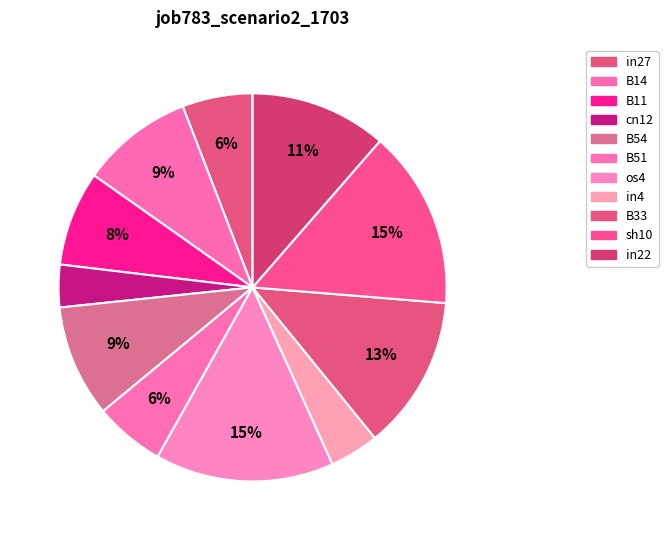

What percentage is the os4 slice, to the nearest percent?

15%